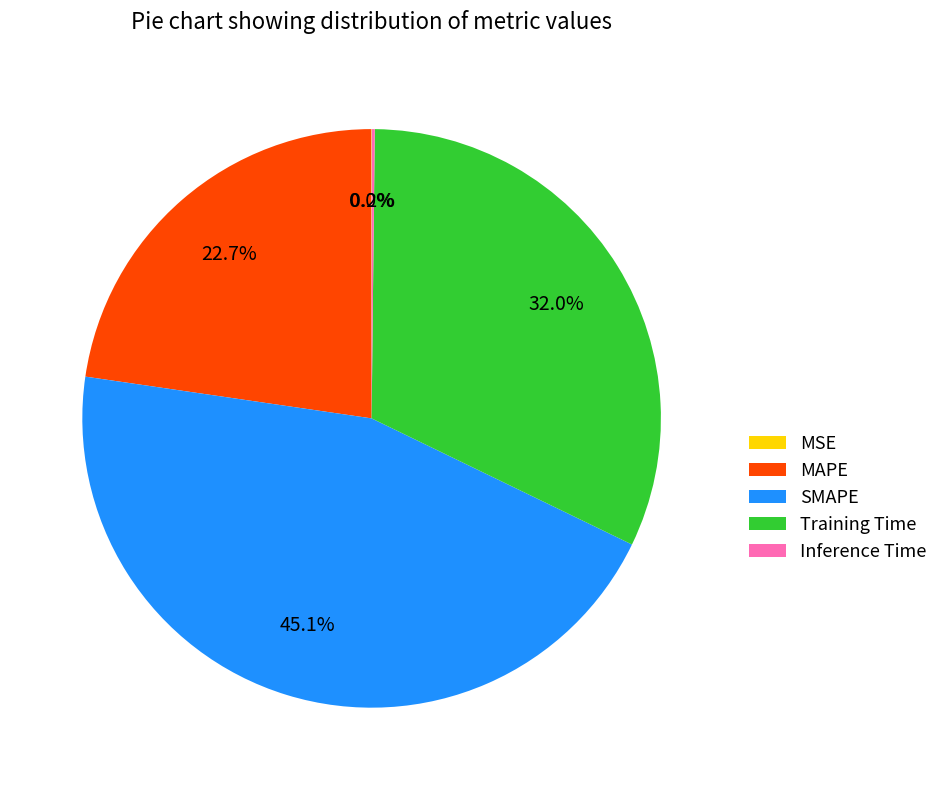

How much of the chart is everything except SMAPE?

54.9%